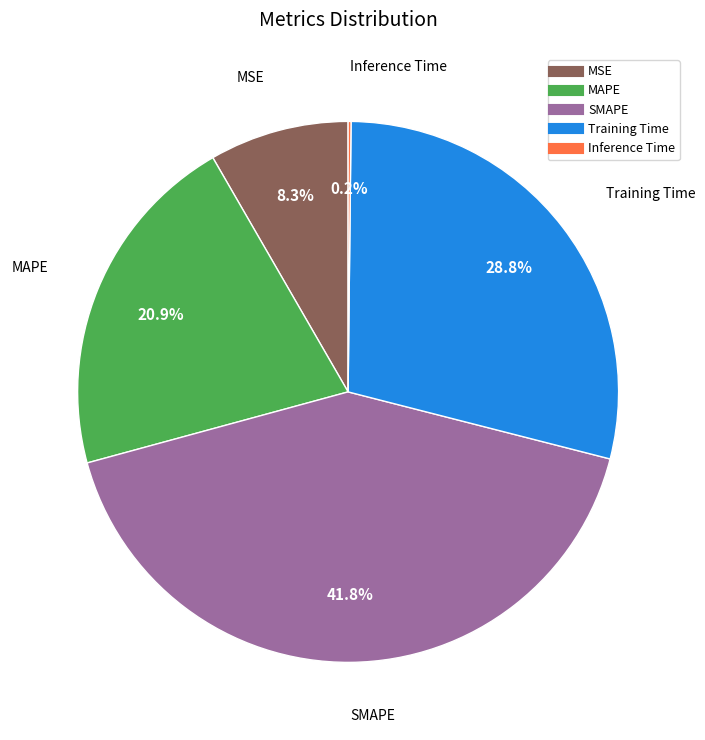

What is the ratio of the value at MAPE to the value at Training Time?

0.7